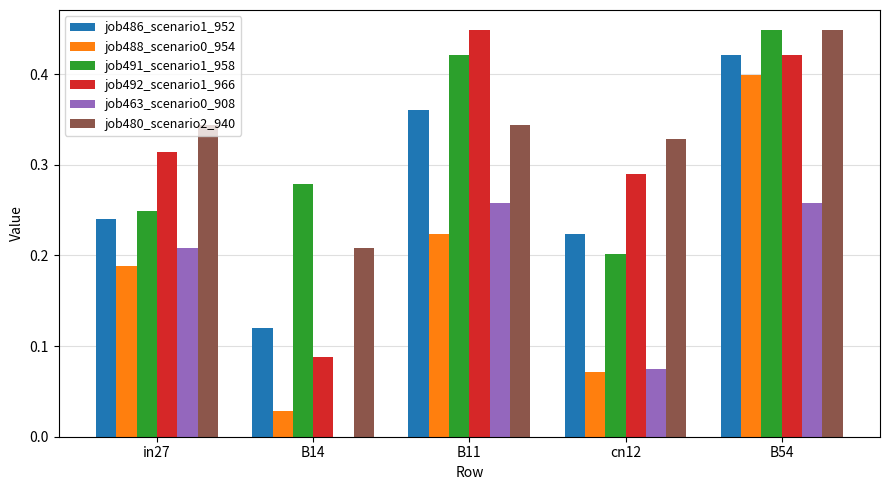

At which category is the sum across all series the highest?

B54